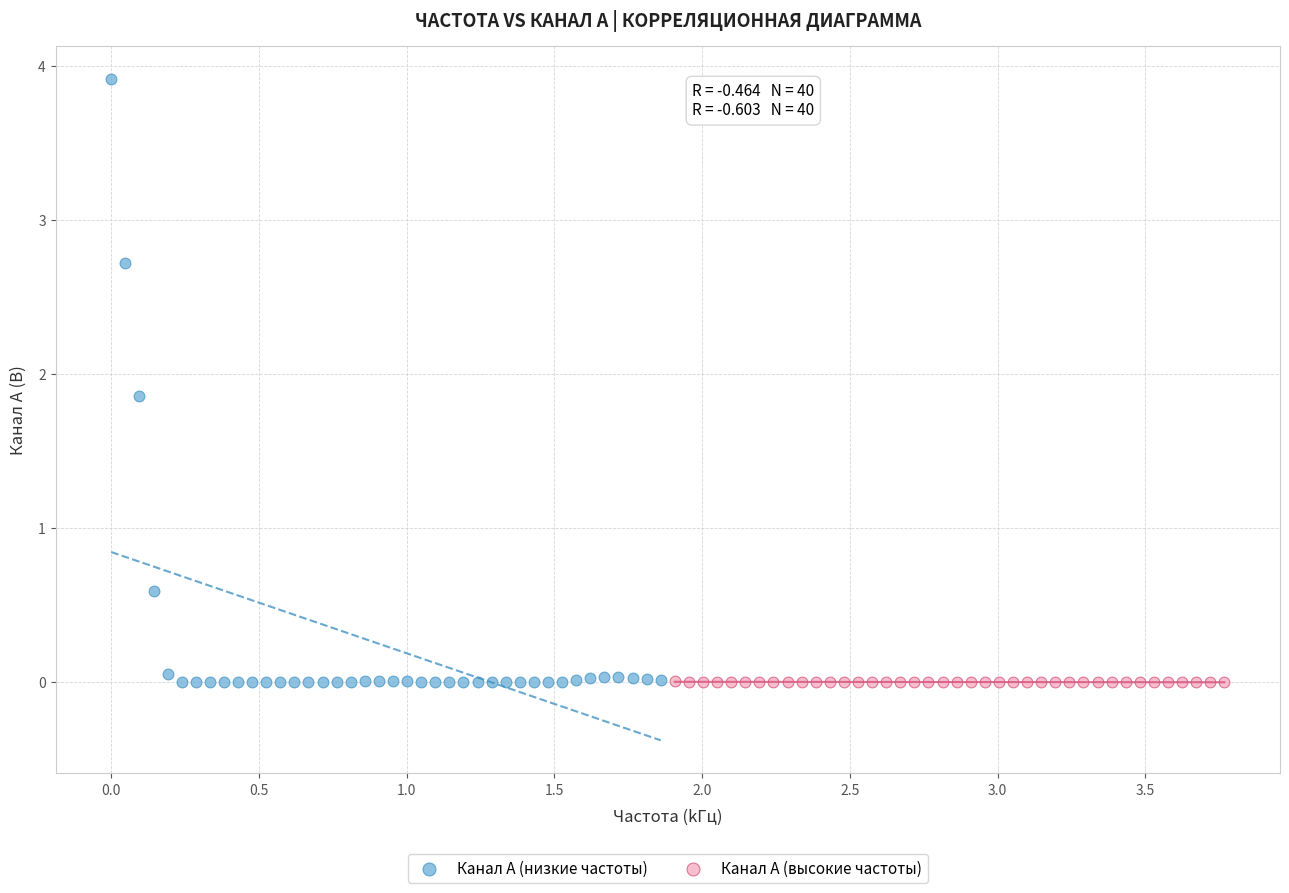

What are all the series names shown in the legend?

Канал A (низкие частоты), Канал A (высокие частоты)